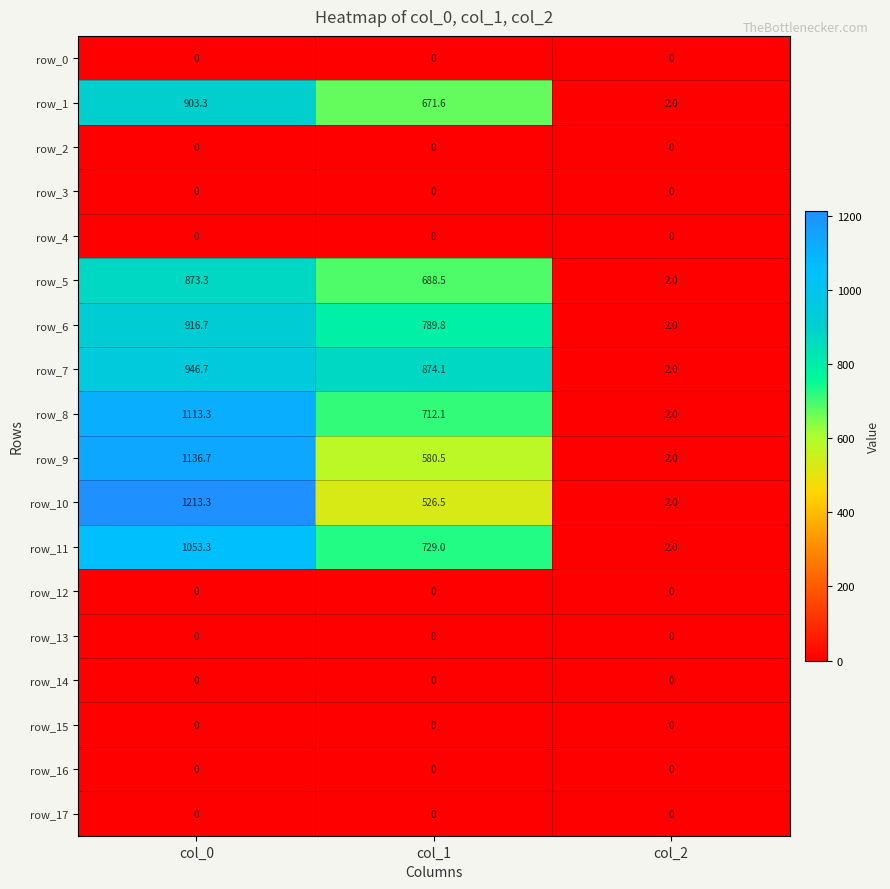

Reading left to right, transcribe all the data shown in this chart.

row_0: col_0=0.0	col_1=0.0	col_2=0.0
row_1: col_0=903.3	col_1=671.6	col_2=2.0
row_2: col_0=0.0	col_1=0.0	col_2=0.0
row_3: col_0=0.0	col_1=0.0	col_2=0.0
row_4: col_0=0.0	col_1=0.0	col_2=0.0
row_5: col_0=873.3	col_1=688.5	col_2=2.0
row_6: col_0=916.7	col_1=789.8	col_2=2.0
row_7: col_0=946.7	col_1=874.1	col_2=2.0
row_8: col_0=1113.3	col_1=712.1	col_2=2.0
row_9: col_0=1136.7	col_1=580.5	col_2=2.0
row_10: col_0=1213.3	col_1=526.5	col_2=2.0
row_11: col_0=1053.3	col_1=729.0	col_2=2.0
row_12: col_0=0.0	col_1=0.0	col_2=0.0
row_13: col_0=0.0	col_1=0.0	col_2=0.0
row_14: col_0=0.0	col_1=0.0	col_2=0.0
row_15: col_0=0.0	col_1=0.0	col_2=0.0
row_16: col_0=0.0	col_1=0.0	col_2=0.0
row_17: col_0=0.0	col_1=0.0	col_2=0.0